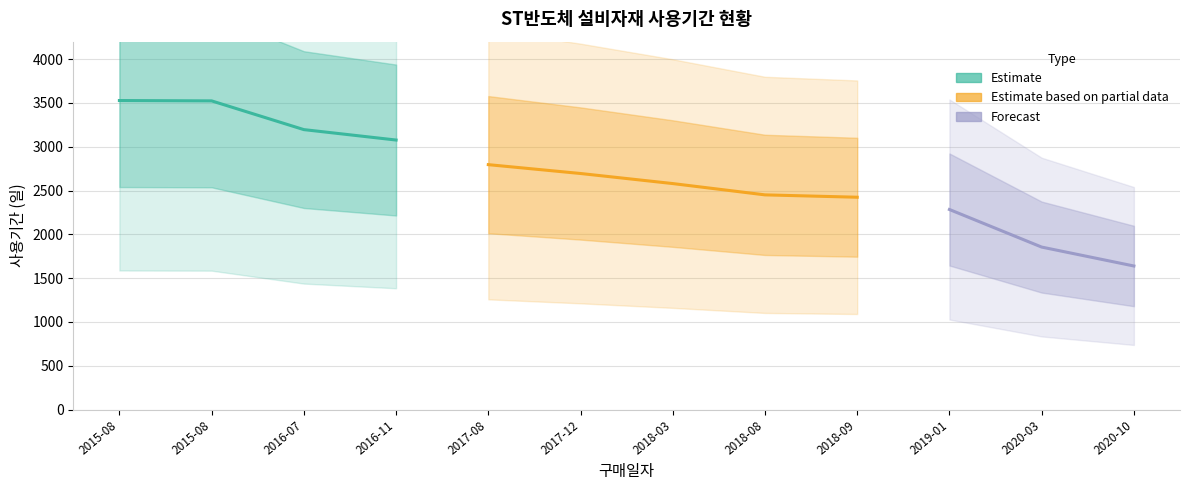

The value at 2020-10-27 is 663. True or false?

False